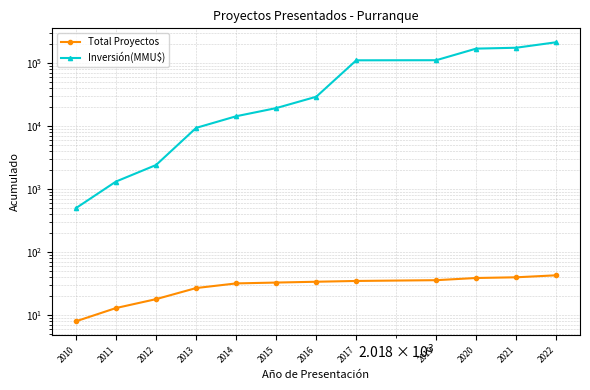

Which series changed the most between 2010 and 2019?

Inversión(MMU$)